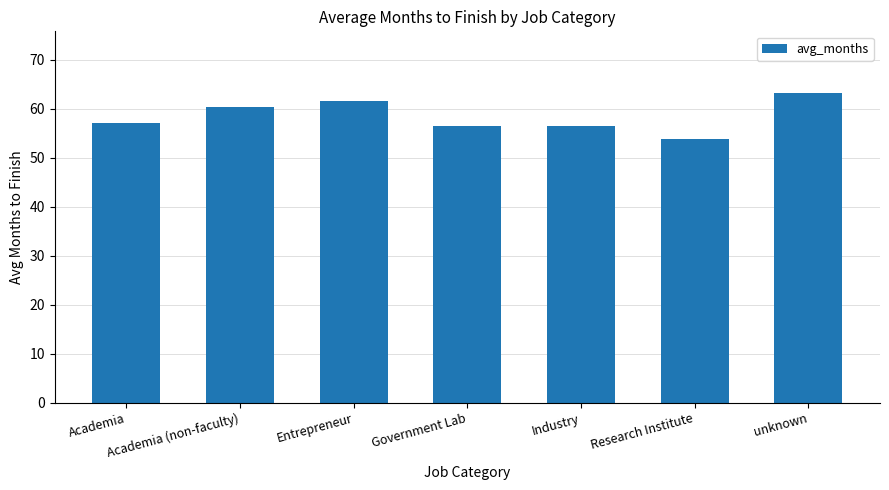

What is the value of the 1st bar from the left?

57.2